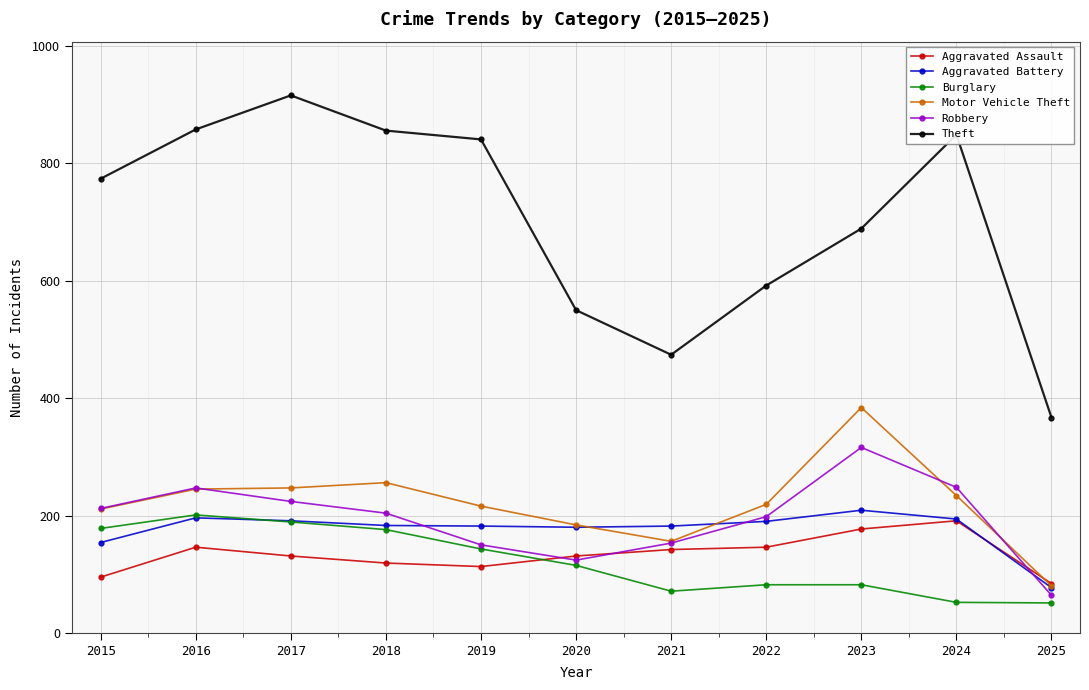

Which category has the lowest value in the Theft series?

2025